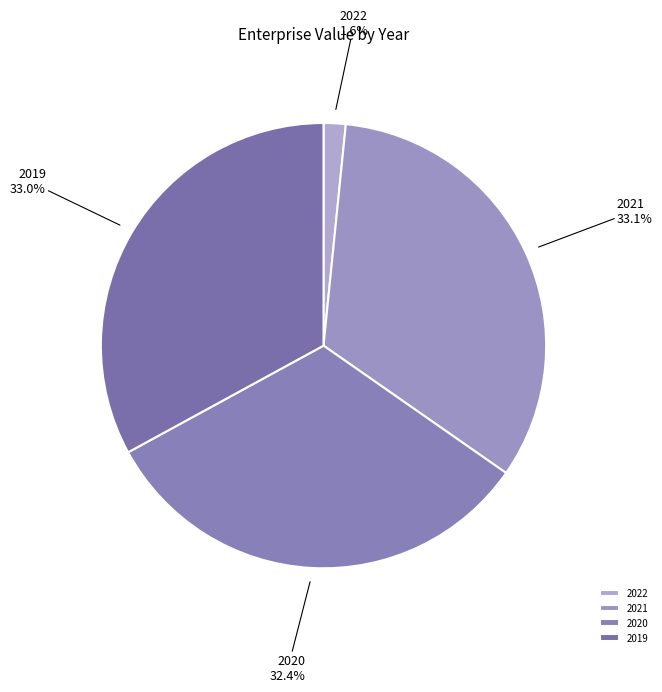

To the nearest percent, what is the difference between the 2021 and 2020 slice percentages?

1%